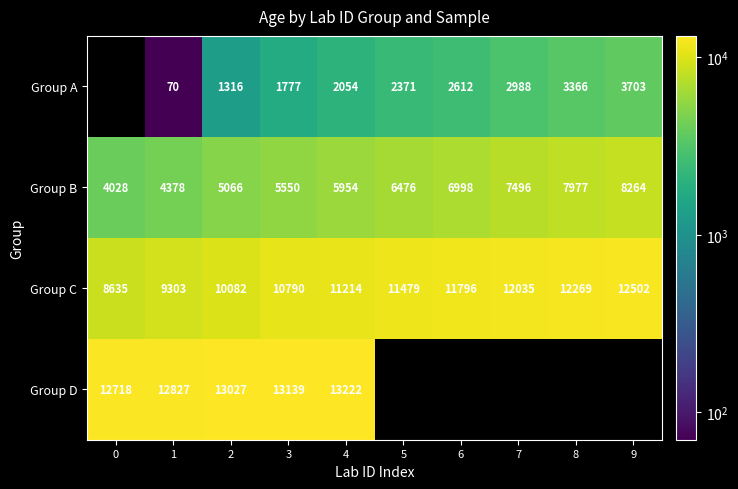

True or false: Group B has a value of 4028 at 0.

True